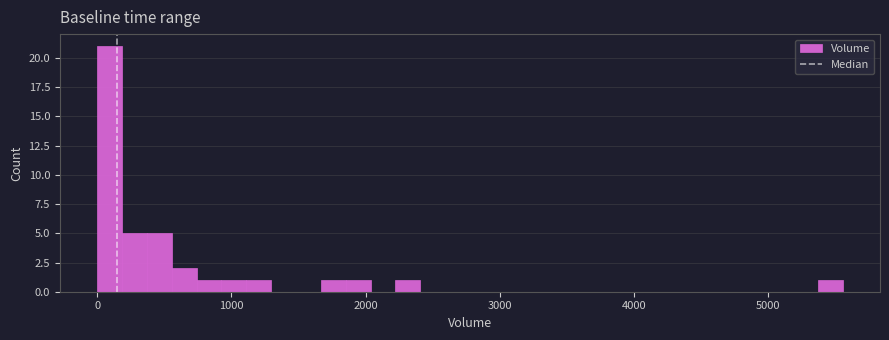

Read against the x-axis, roughly where is the centre of the tallest bar?

100